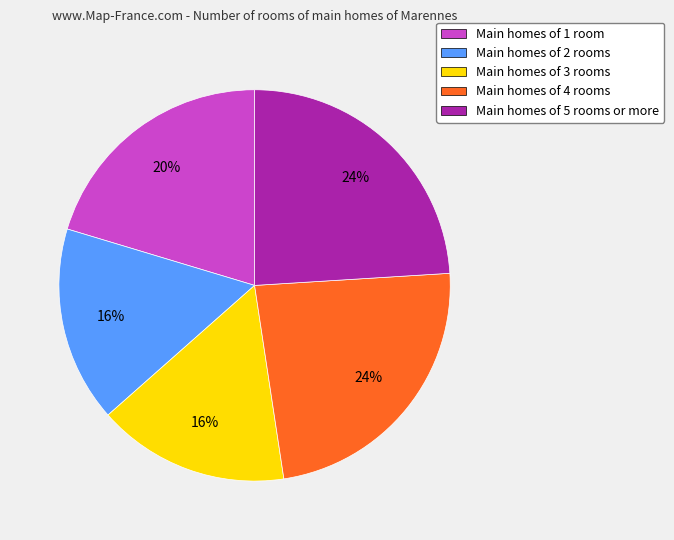

To the nearest percent, what percentage of the pie is Main homes of 4 rooms?

24%